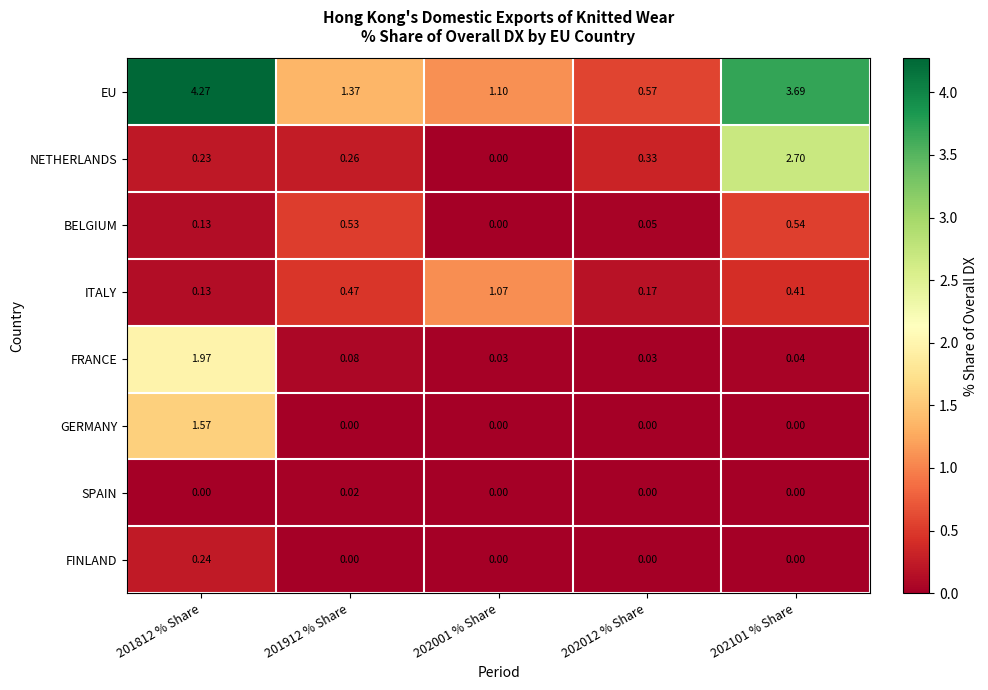

Which series has the largest total across all categories?

EU